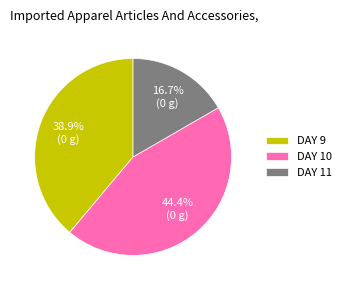

Which has a higher value, DAY 9 or DAY 10?

DAY 10